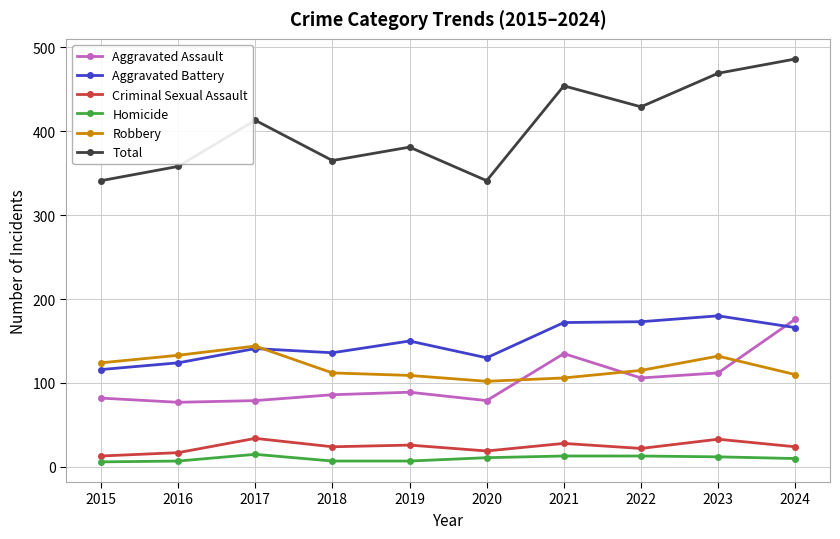

At which category does Homicide reach its first local peak?

2017